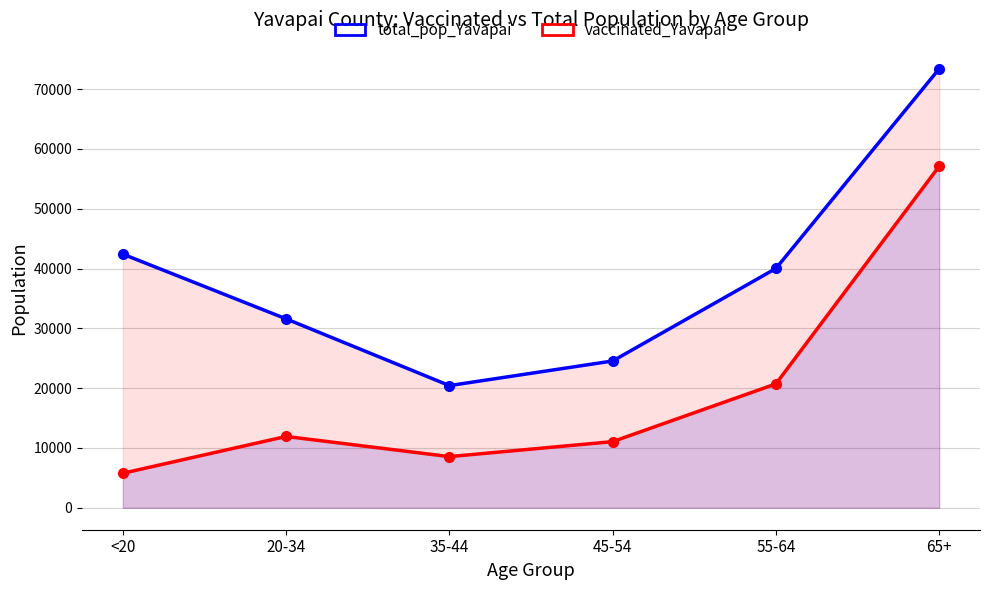

The total_pop_Yavapai series shows 73402 at 65+. True or false?

True